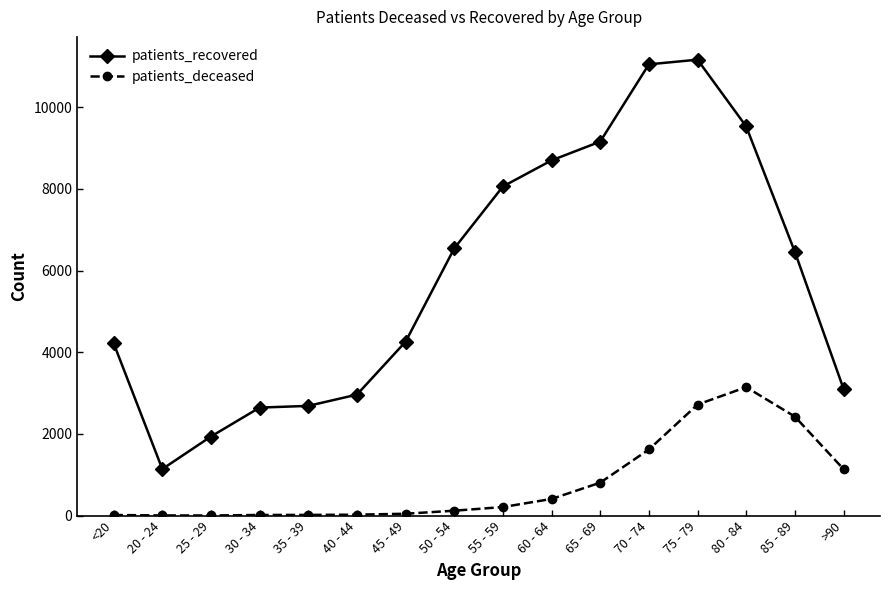

How many data points in patients_deceased are less than 210?

8